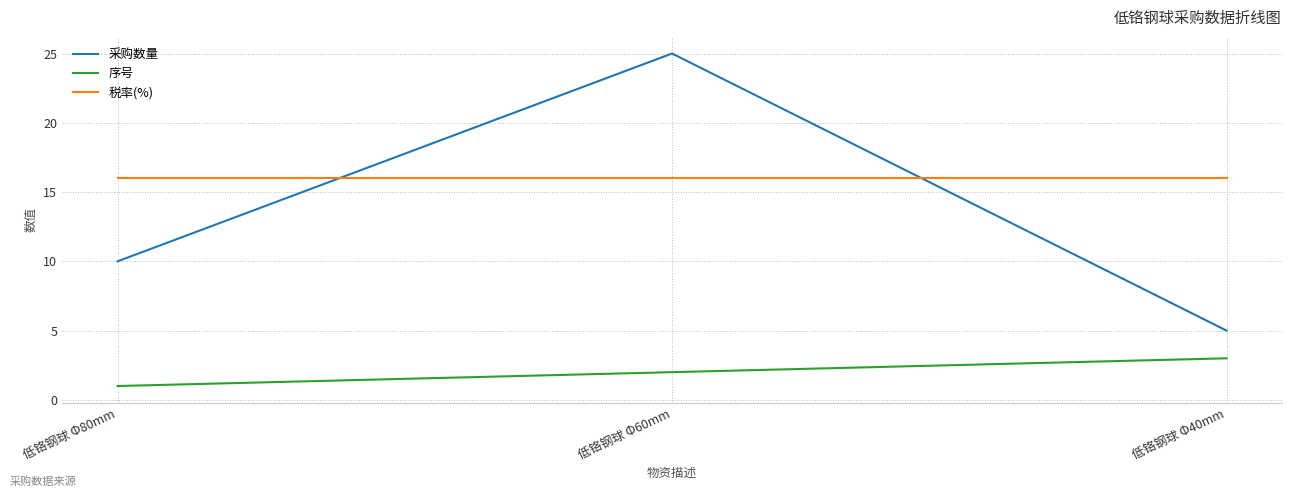

What is the difference between the highest and lowest values at 低铬钢球 Φ60mm?

23